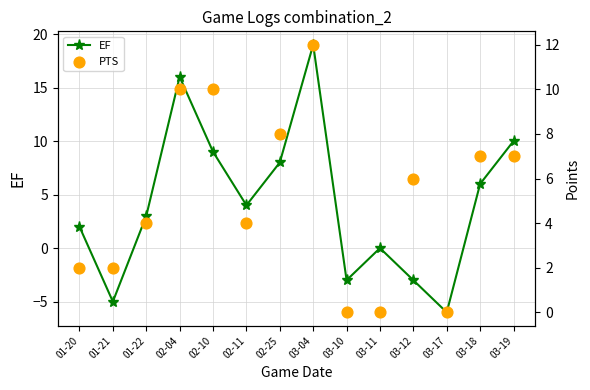

Which series has the widest spread of Y values?

EF